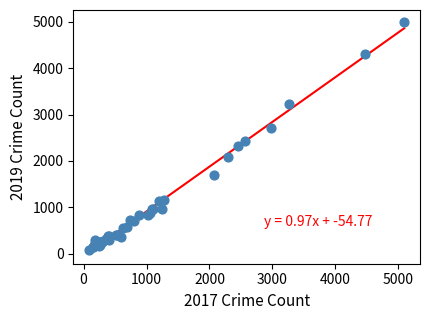

What Y value in the scatter plot is closest to 2542?

2440